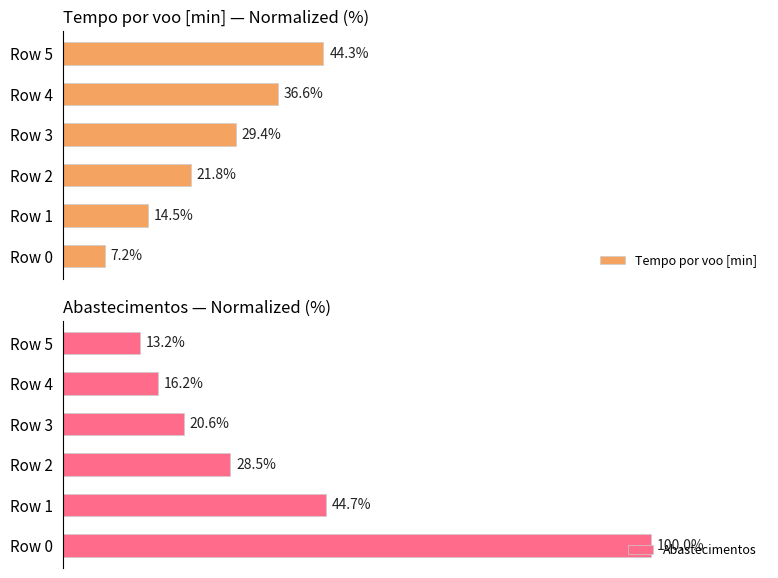

Where is Abastecimentos nearest to the value 56?

Row 1